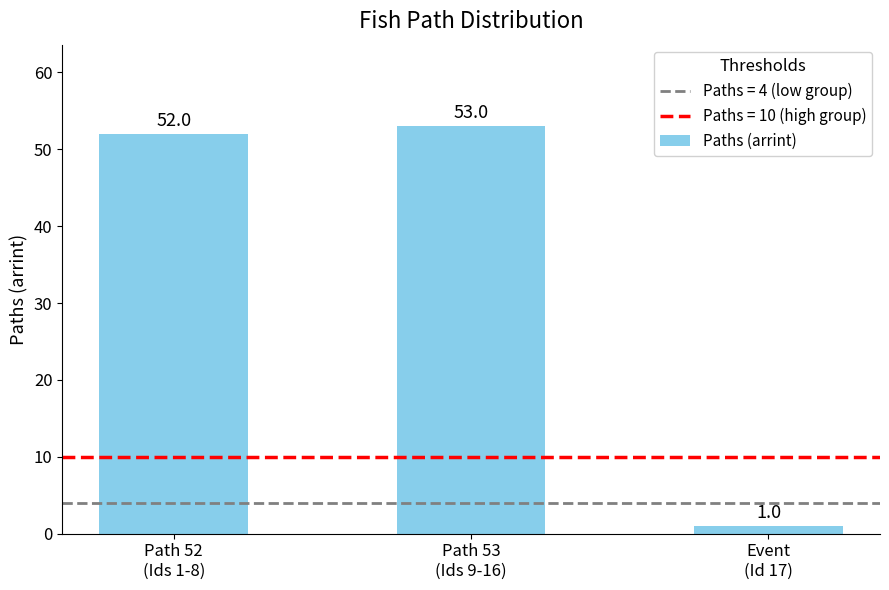

What position from the right is Path 52
(Ids 1-8)?

3